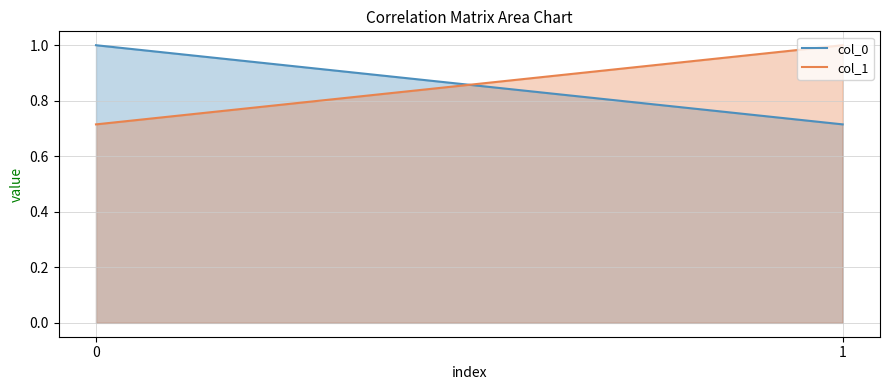

Does the chart display data point markers on the line(s)?

No